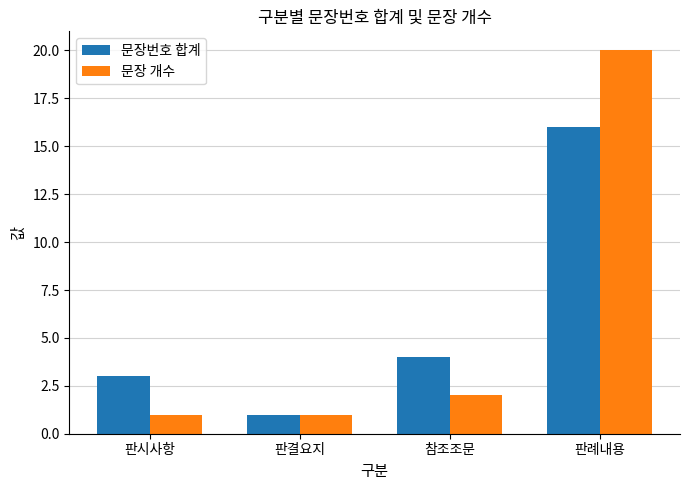

The value of 문장번호 합계 at 참조조문 is 4. True or false?

True